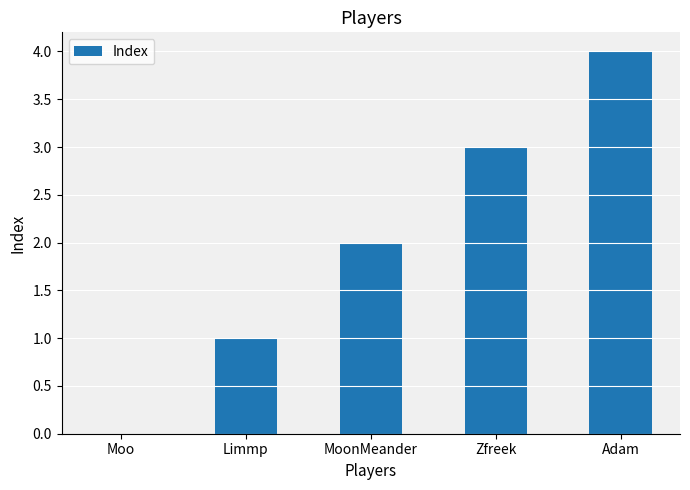

What is the sum of all values?

10